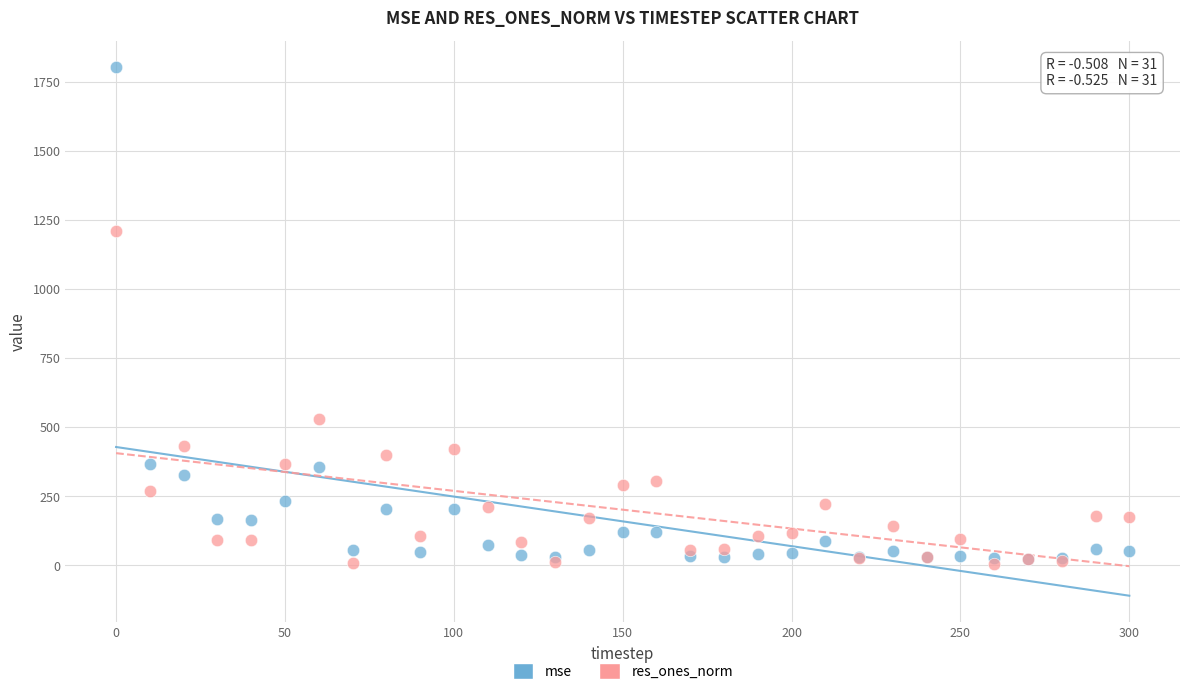

Across all series, what Y value is closest to 905?

1209.5